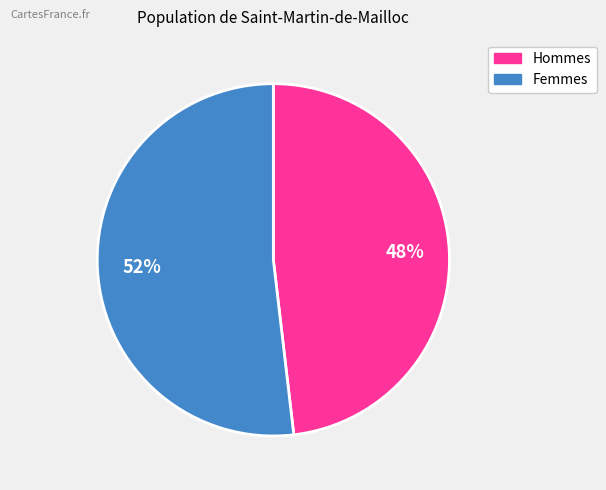

To the nearest percent, what is the difference between the largest and smallest slice percentages?

4%